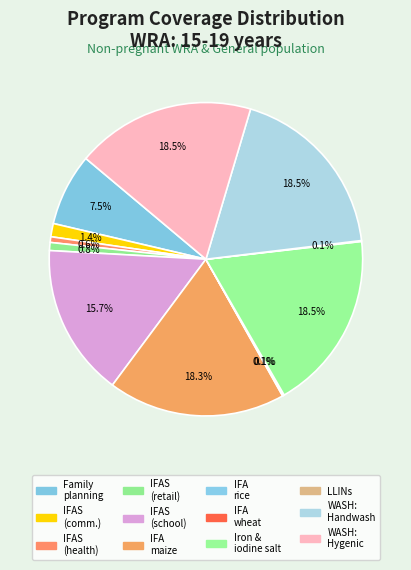

Which slice is the largest?

Iron and iodine fortification of salt